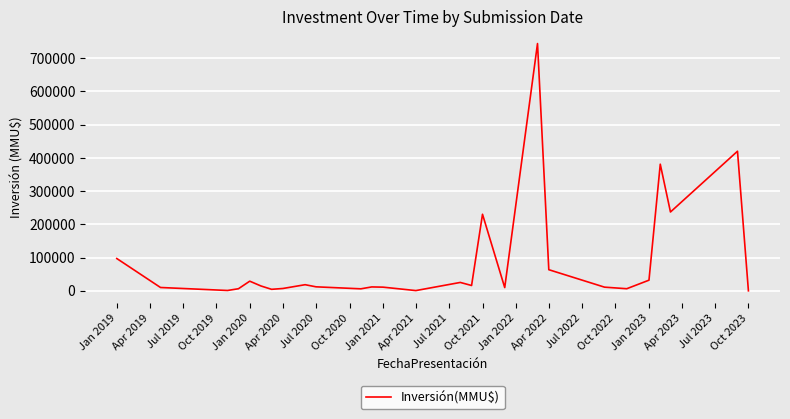

Does the chart have visible grid lines?

Yes